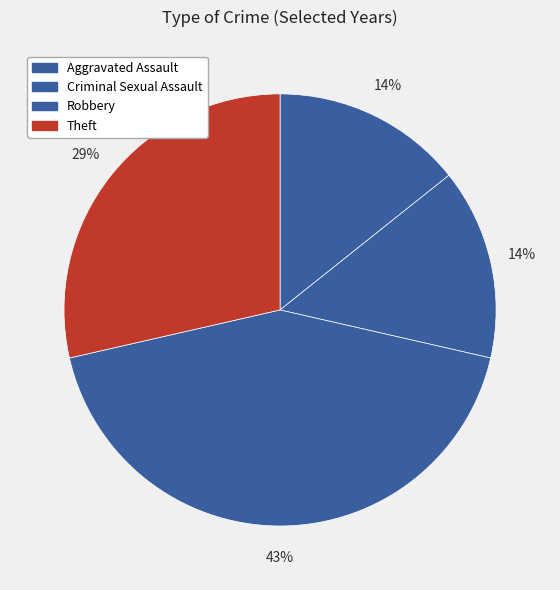

Count the number of slices in the pie.

4